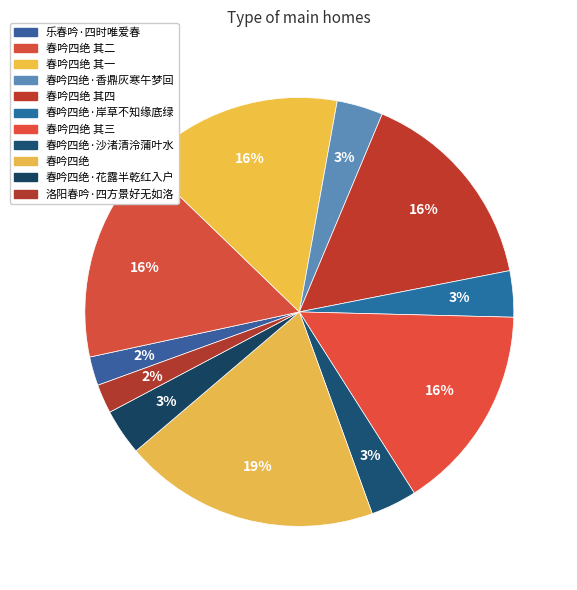

Is 乐春吟·四时唯爱春 the majority of the pie?

No